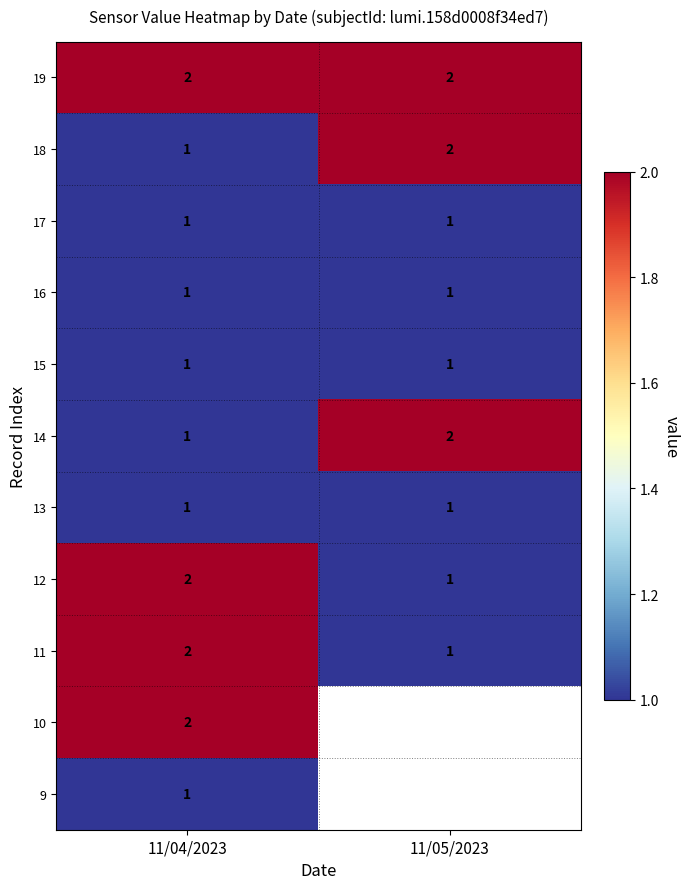

Is the value of 15 at 11/04/2023 greater than the value of 12 at 11/04/2023?

No